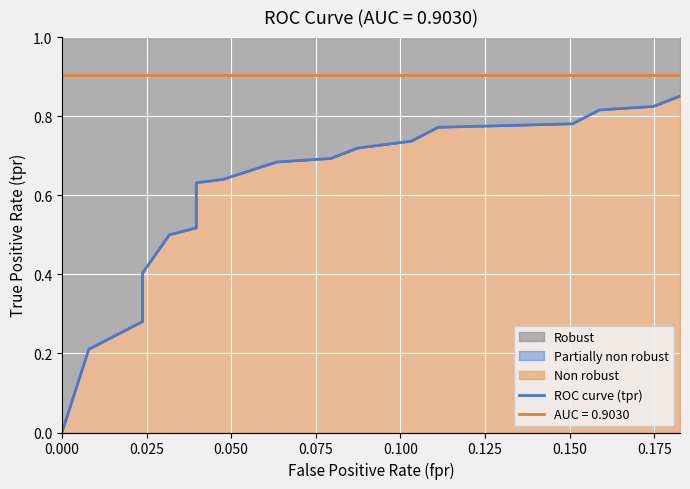

True or false: there are more than 1 points higher than both neighbors.

False